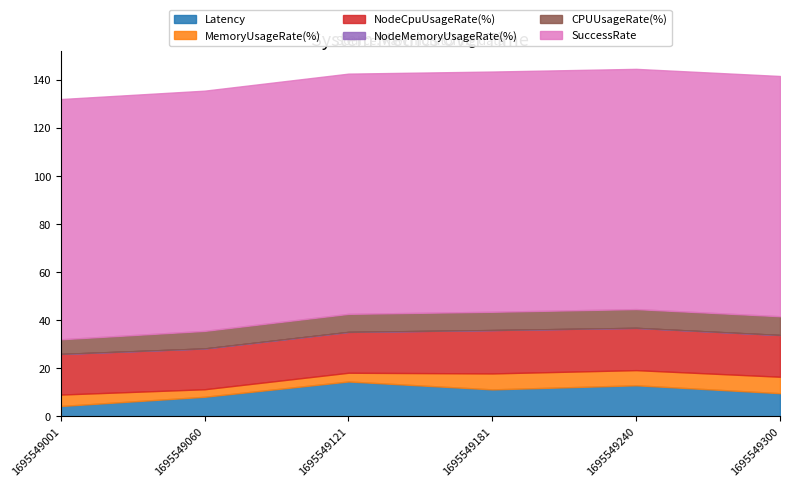

How many values in the MemoryUsageRate(%) series are below 6?

3